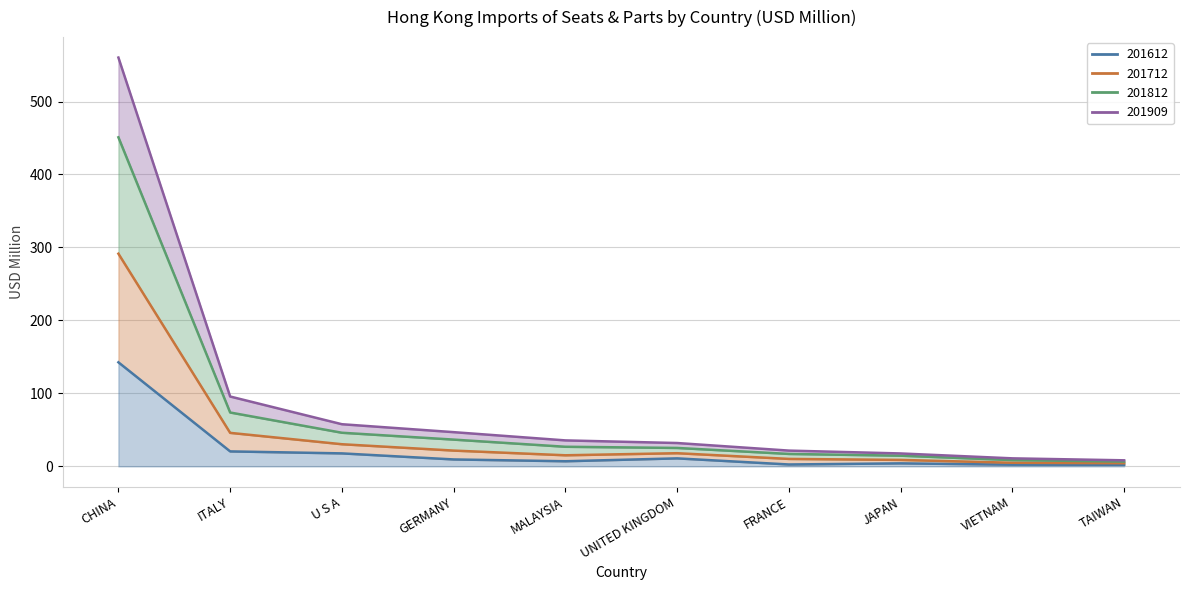

True or false: 201612 and 201712 cross at least once.

False